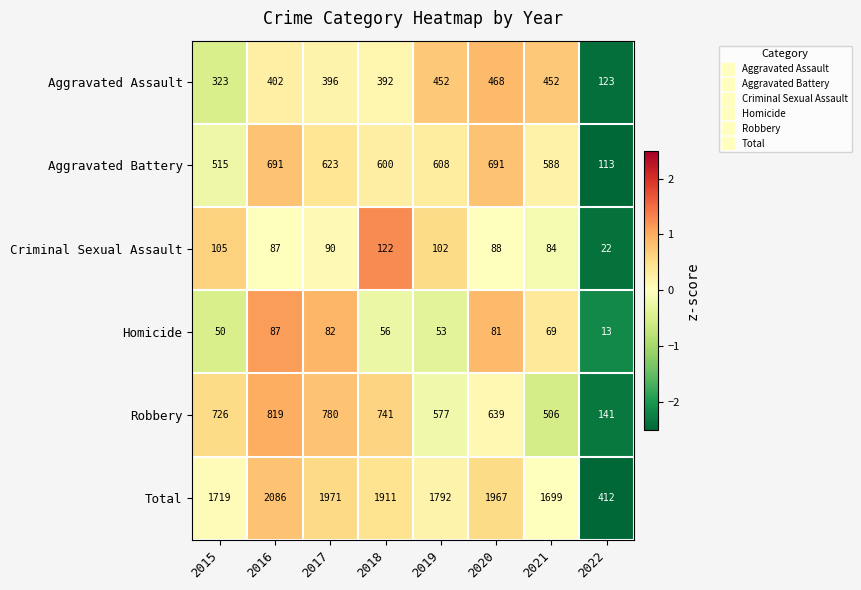

Which series has the widest spread of values?

Total